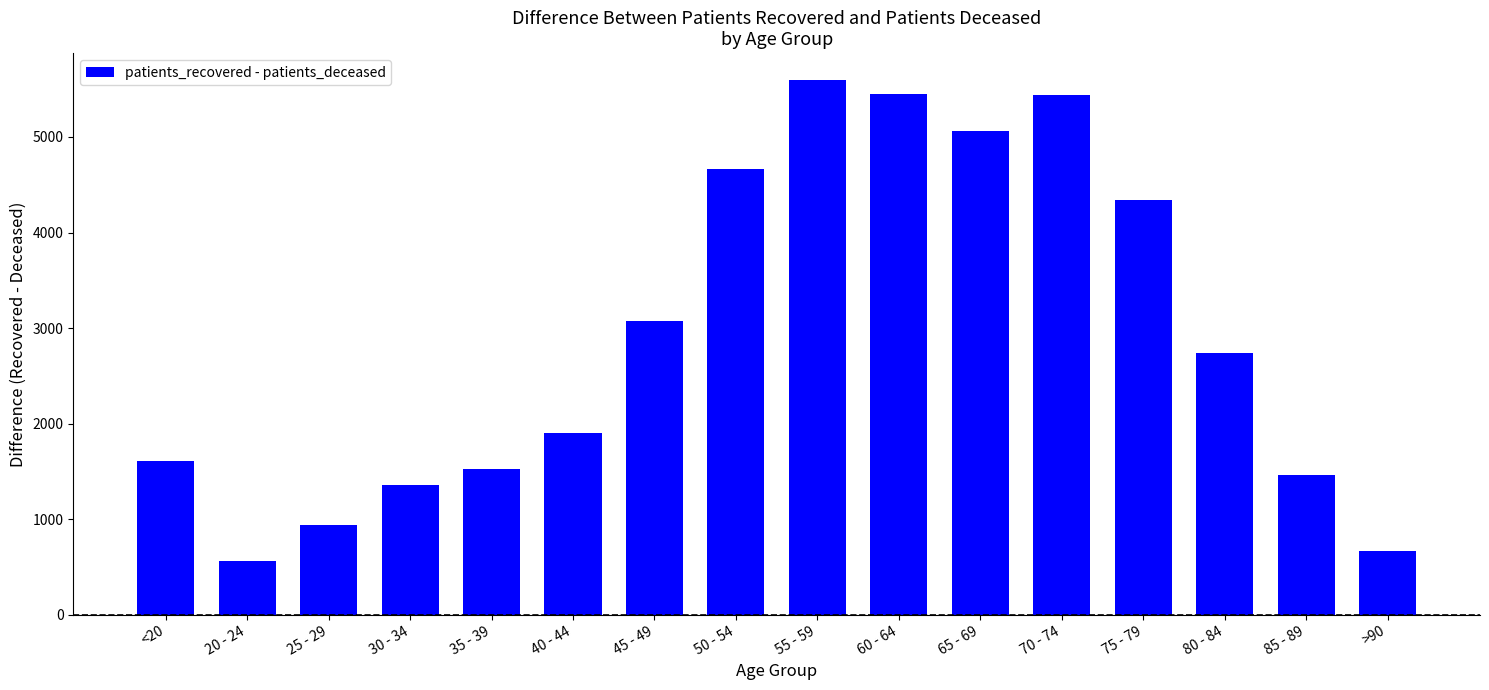

How many distinct data groups are displayed?

1